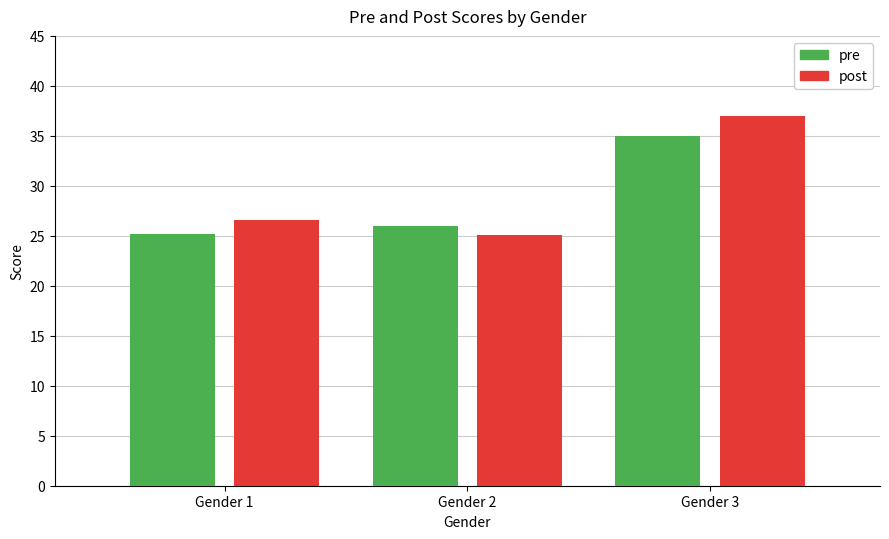

How many categories are shown in the chart?

3